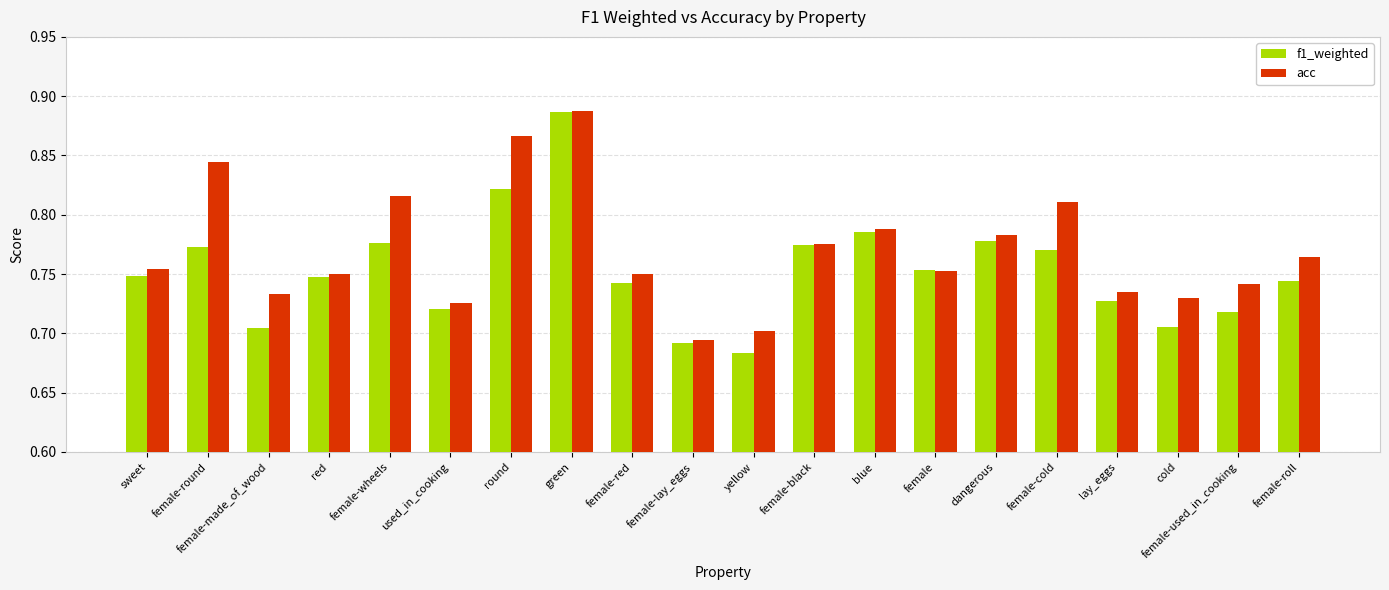

What is the sum of the f1_weighted values at yellow and female-cold?

1.5